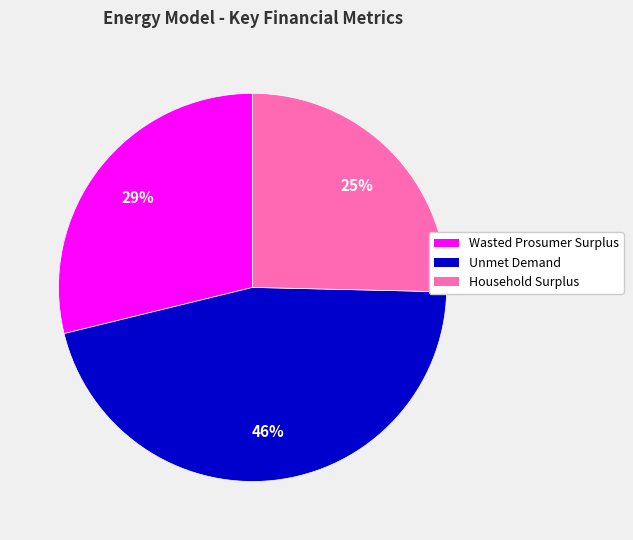

What is the smallest slice in the pie chart?

Household Surplus